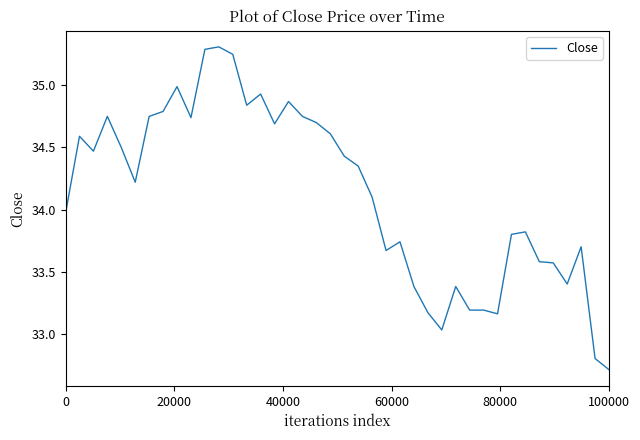

What is the difference between the maximum and minimum values?

2.6